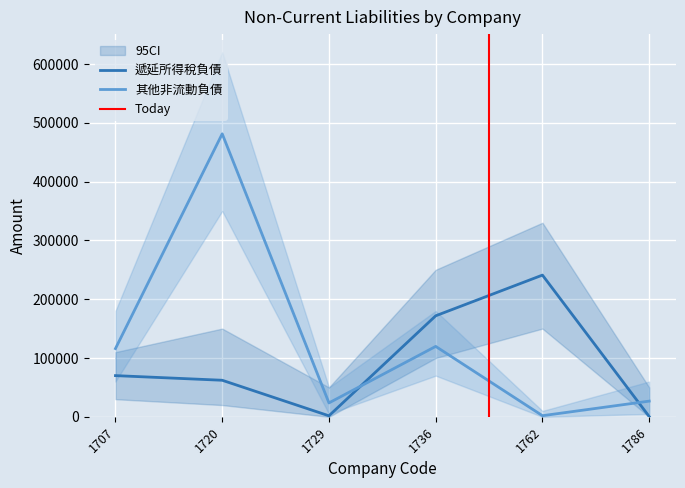

Rank the series by their maximum value, from highest to lowest.

其他非流動負債, 遞延所得稅負債